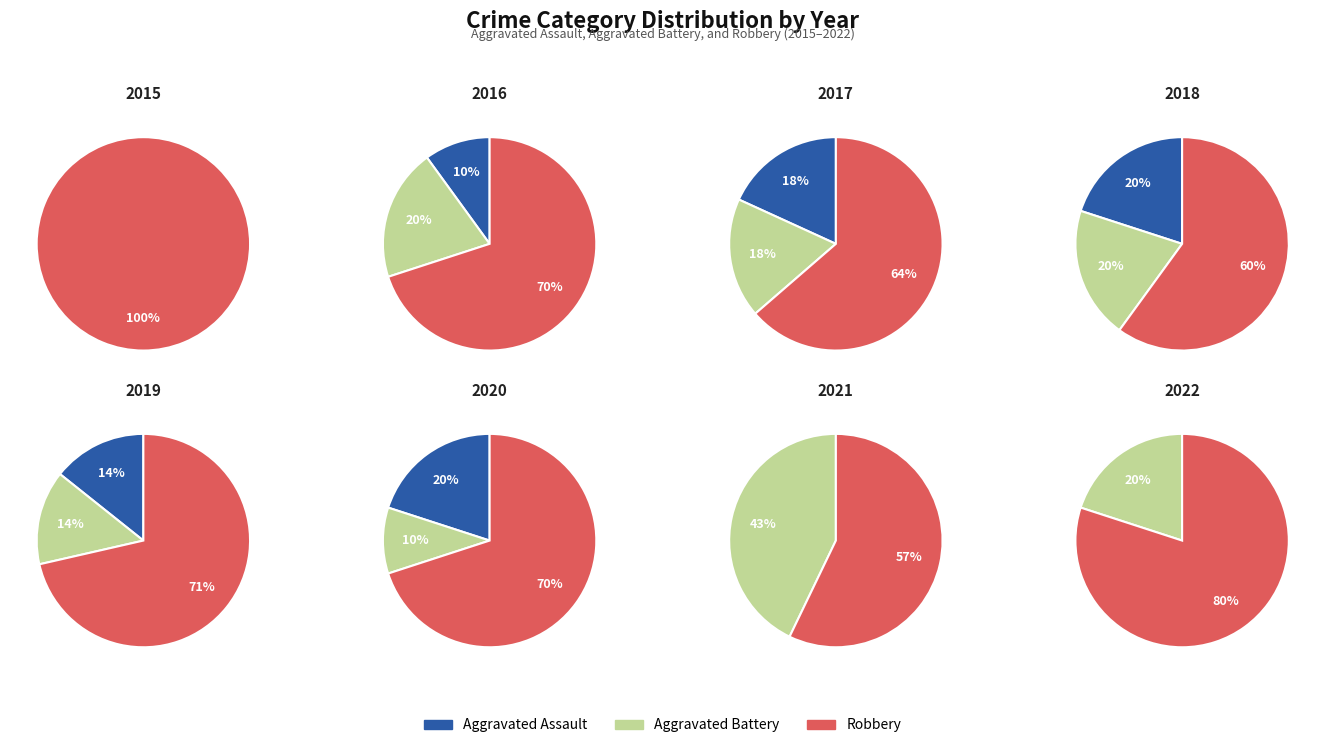

True or false: 1 accounts for 18% of the total.

False